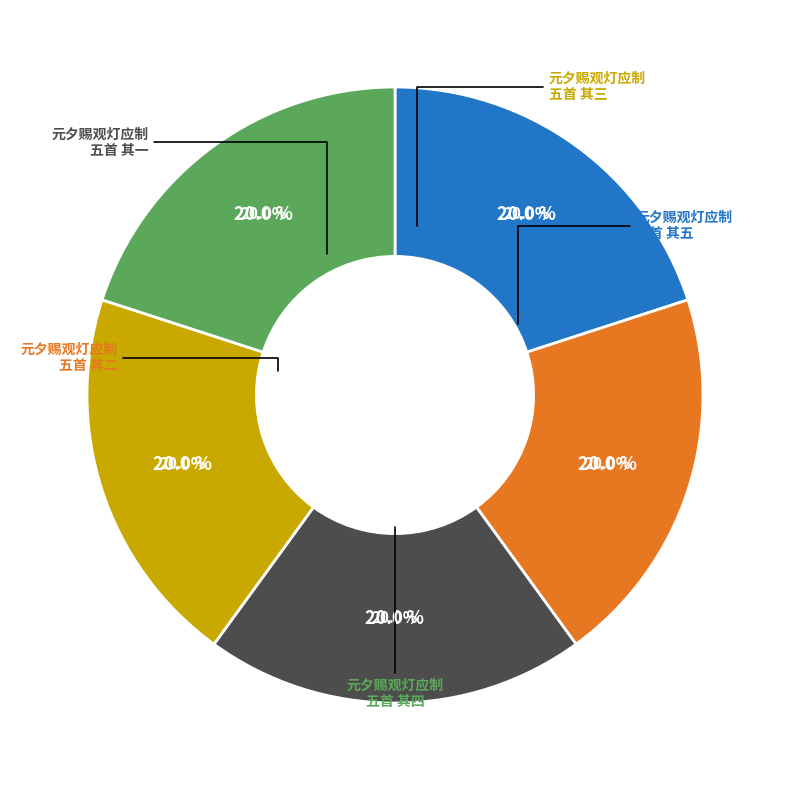

Rank the categories by value from lowest to highest.

元夕赐观灯应制五首 其一, 元夕赐观灯应制五首 其二, 元夕赐观灯应制五首 其三, 元夕赐观灯应制五首 其四, 元夕赐观灯应制五首 其五